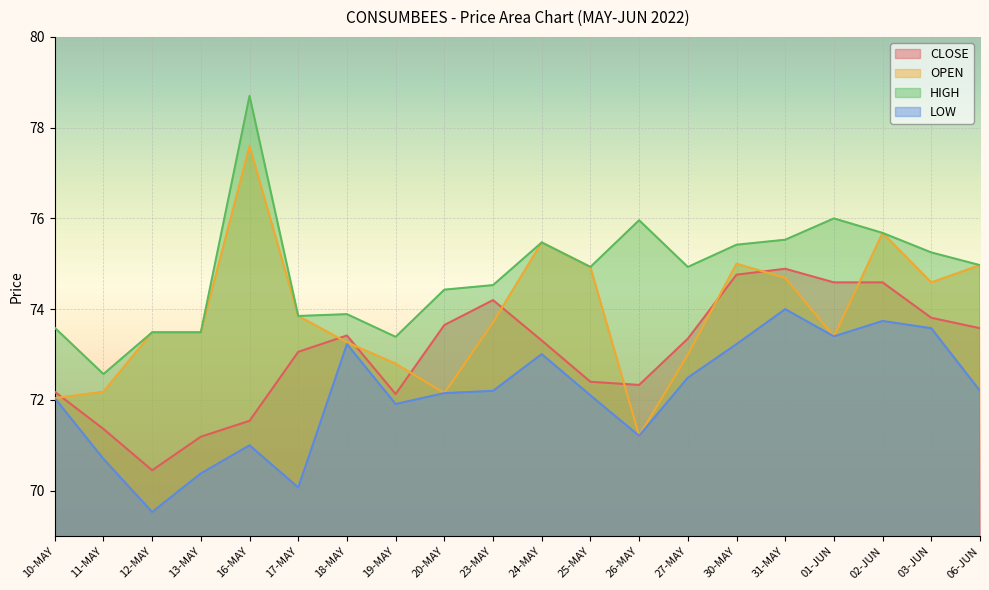

Which series has the largest range (max minus min)?

OPEN